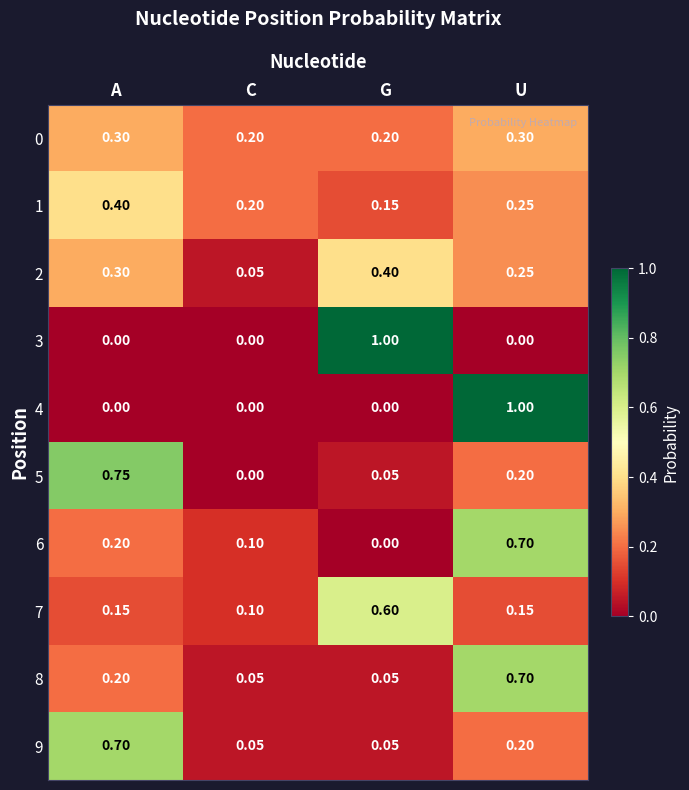

Is the value of 8 at U greater than the value of 0 at U?

Yes